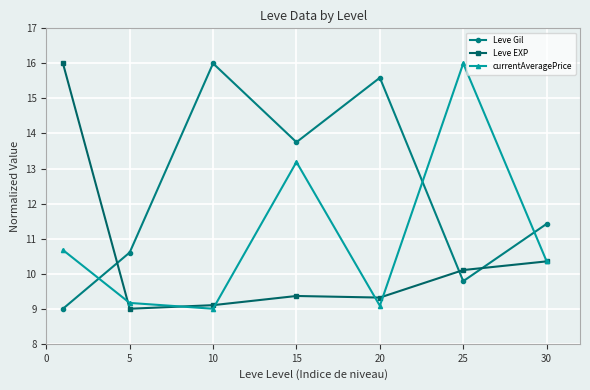

What is the maximum value for Leve Gil?

16.0